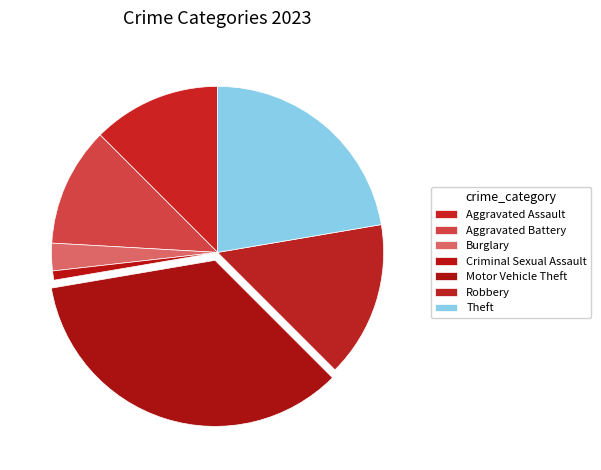

Do Criminal Sexual Assault and Aggravated Battery together represent more than half of the pie?

No